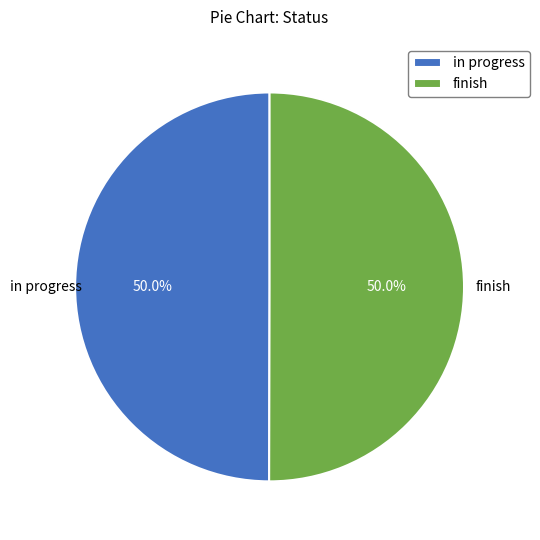

Is the sum of finish and in progress greater than half?

Yes